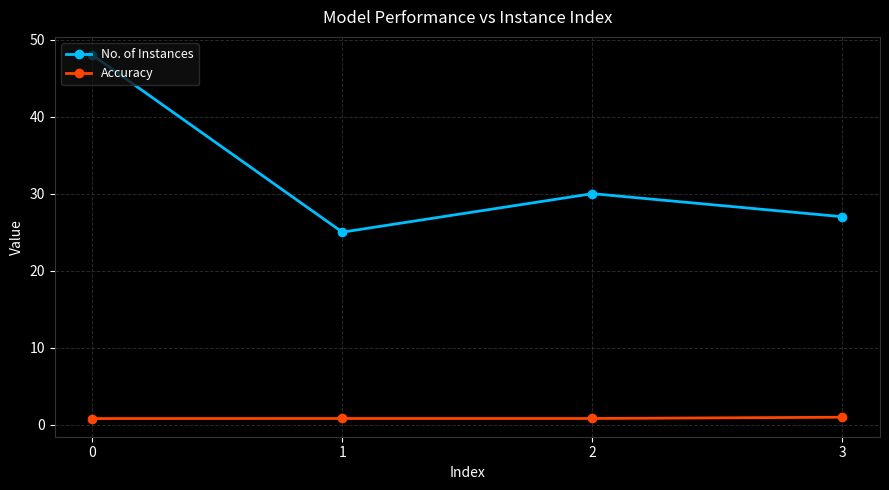

What is the sum of all Accuracy values?

3.4